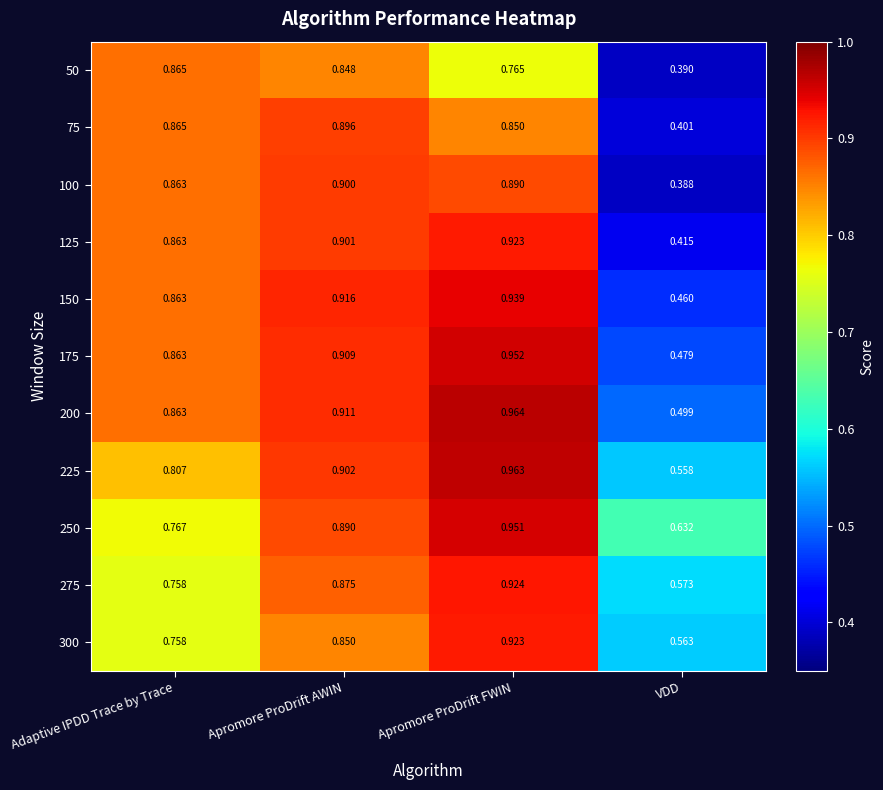

At which category does the chart reach its peak across all series?

Apromore ProDrift FWIN